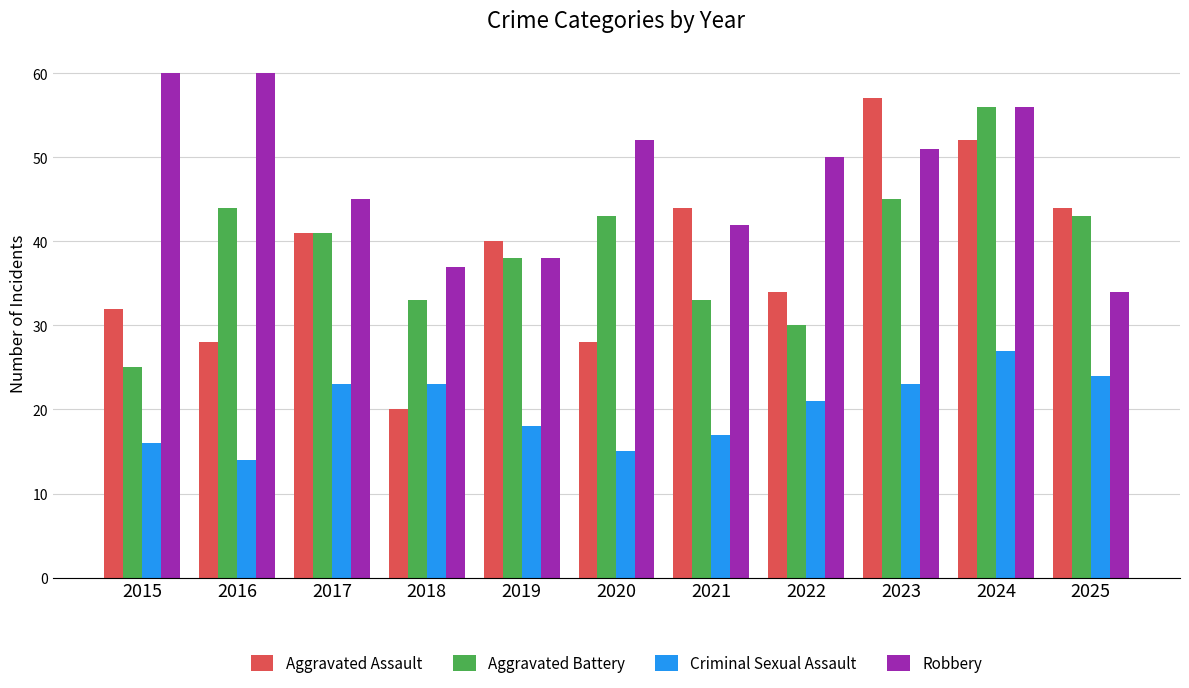

Which series has the widest spread of values?

Aggravated Assault